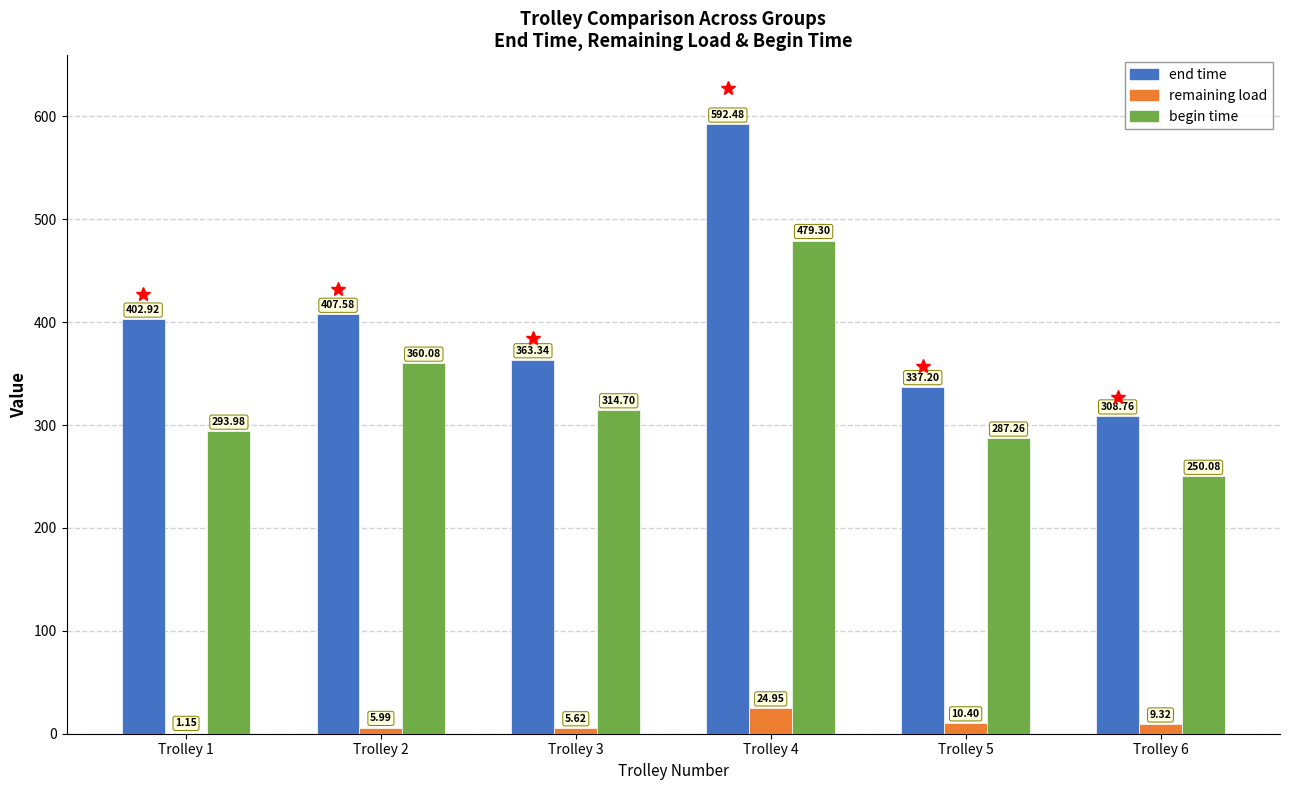

At which label is remaining load closest to 13?

Trolley 5